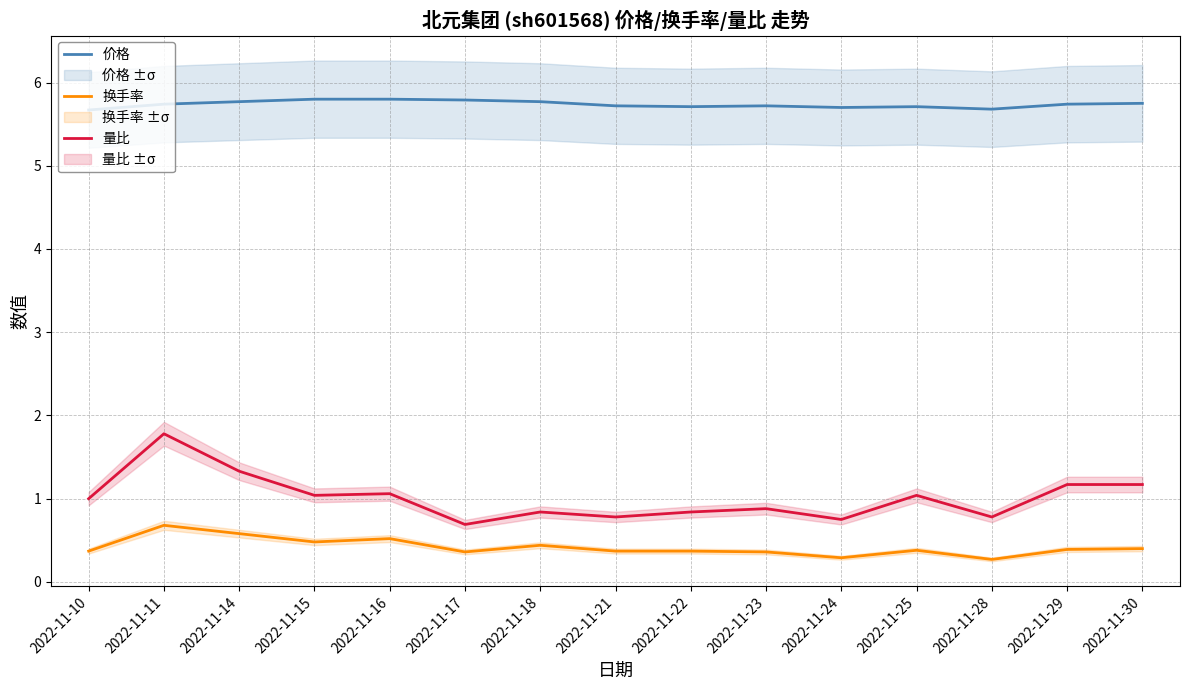

Reading right to left, extract all data points from this chart.

价格: 2022-11-30=5.8	2022-11-29=5.7	2022-11-28=5.7	2022-11-25=5.7	2022-11-24=5.7	2022-11-23=5.7	2022-11-22=5.7	2022-11-21=5.7	2022-11-18=5.8	2022-11-17=5.8	2022-11-16=5.8	2022-11-15=5.8	2022-11-14=5.8	2022-11-11=5.7	2022-11-10=5.7
换手率: 2022-11-30=0.4	2022-11-29=0.4	2022-11-28=0.3	2022-11-25=0.4	2022-11-24=0.3	2022-11-23=0.4	2022-11-22=0.4	2022-11-21=0.4	2022-11-18=0.4	2022-11-17=0.4	2022-11-16=0.5	2022-11-15=0.5	2022-11-14=0.6	2022-11-11=0.7	2022-11-10=0.4
量比: 2022-11-30=1.2	2022-11-29=1.2	2022-11-28=0.8	2022-11-25=1.0	2022-11-24=0.8	2022-11-23=0.9	2022-11-22=0.8	2022-11-21=0.8	2022-11-18=0.8	2022-11-17=0.7	2022-11-16=1.1	2022-11-15=1.0	2022-11-14=1.3	2022-11-11=1.8	2022-11-10=1.0